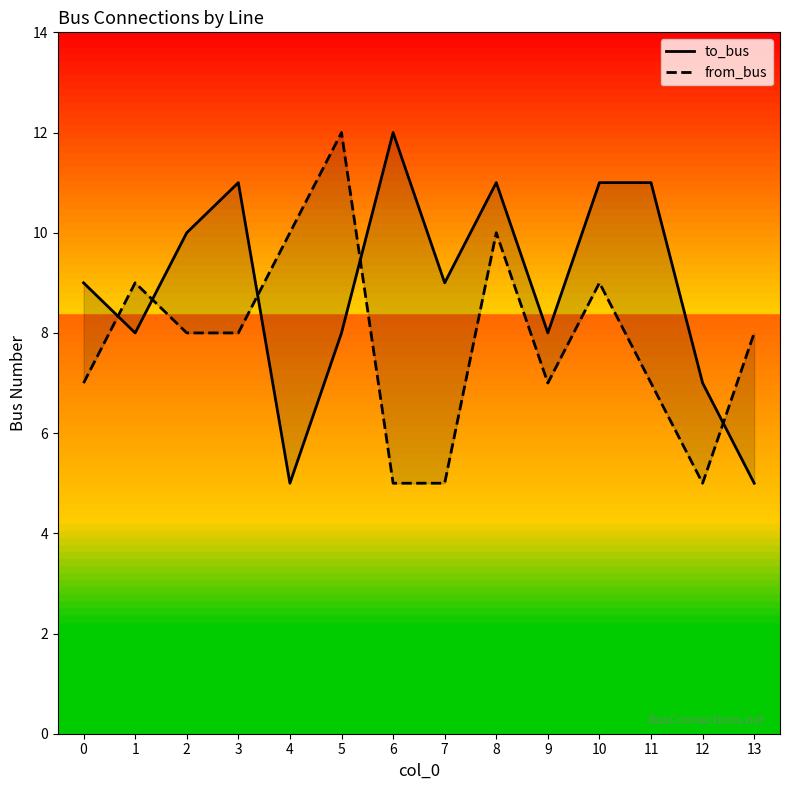

Rank the series by their maximum value, from lowest to highest.

to_bus, from_bus